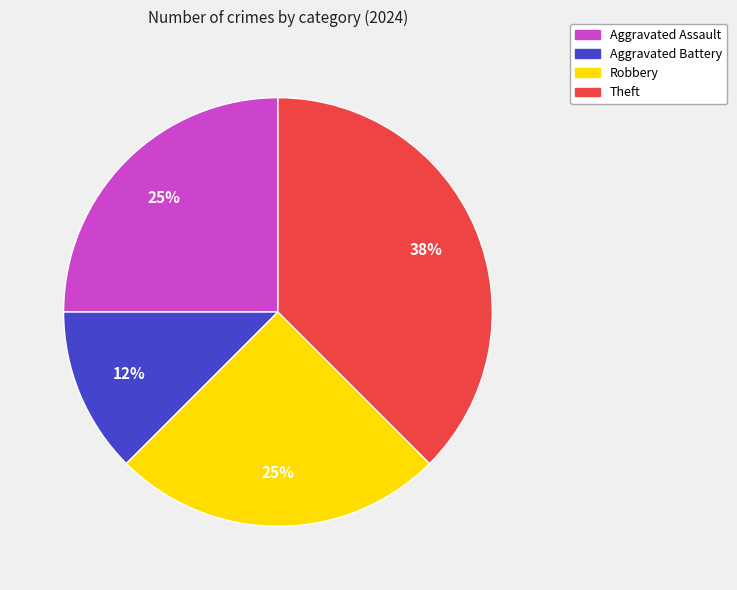

What is the ratio of the value at Aggravated Battery to the value at Theft?

0.3